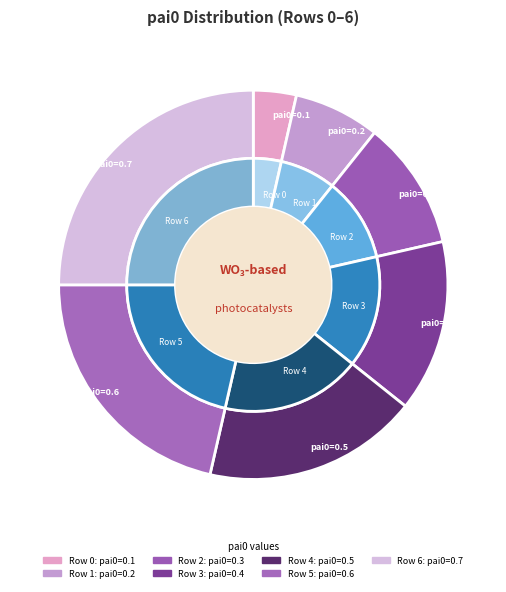

Is there any slice that represents more than half of the pie?

No